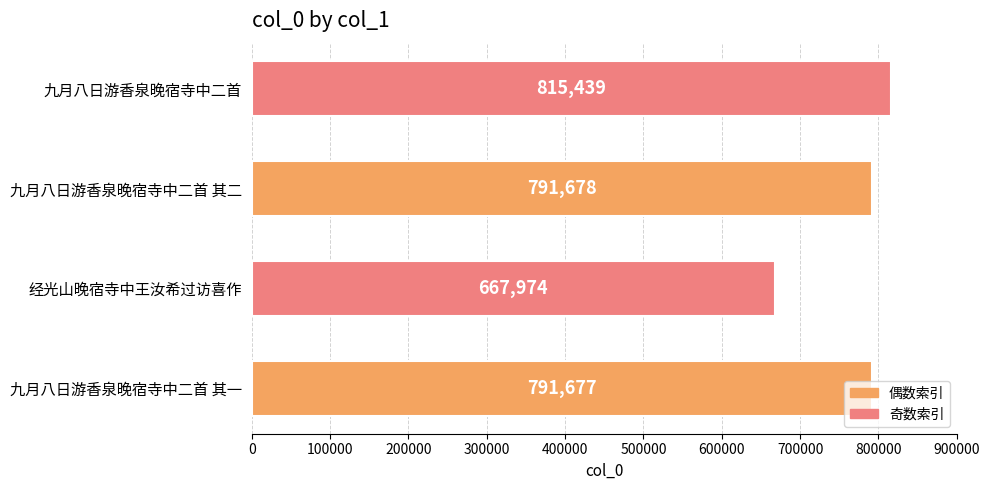

List the labels in order of value, largest first.

九月八日游香泉晚宿寺中二首, 九月八日游香泉晚宿寺中二首 其二, 九月八日游香泉晚宿寺中二首 其一, 经光山晚宿寺中王汝希过访喜作